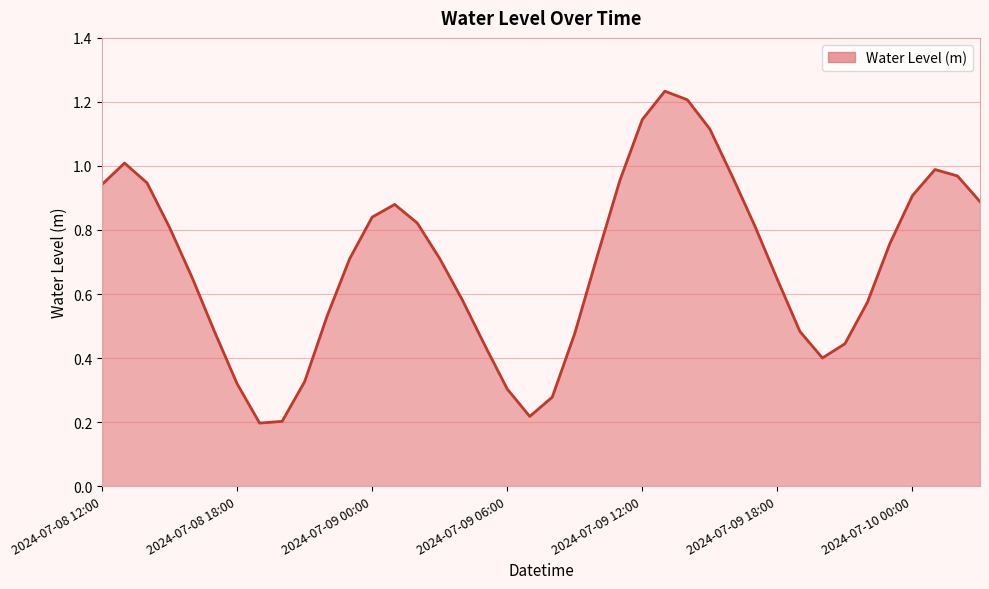

What is the greatest value displayed?

1.2